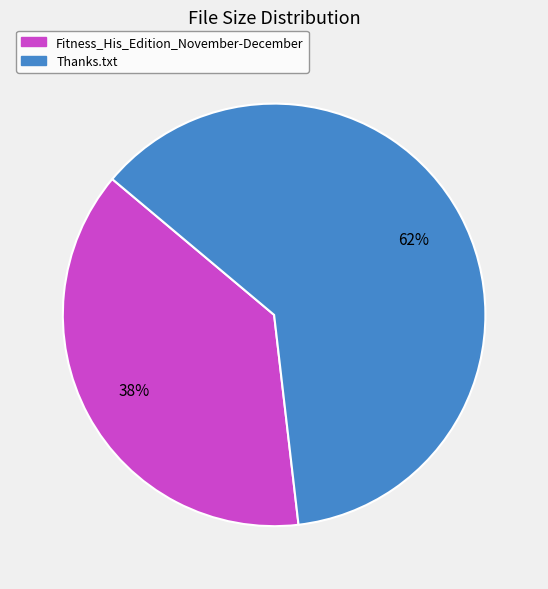

Combined, do Fitness_His_Edition_November-December and Thanks.txt account for over 50%?

Yes